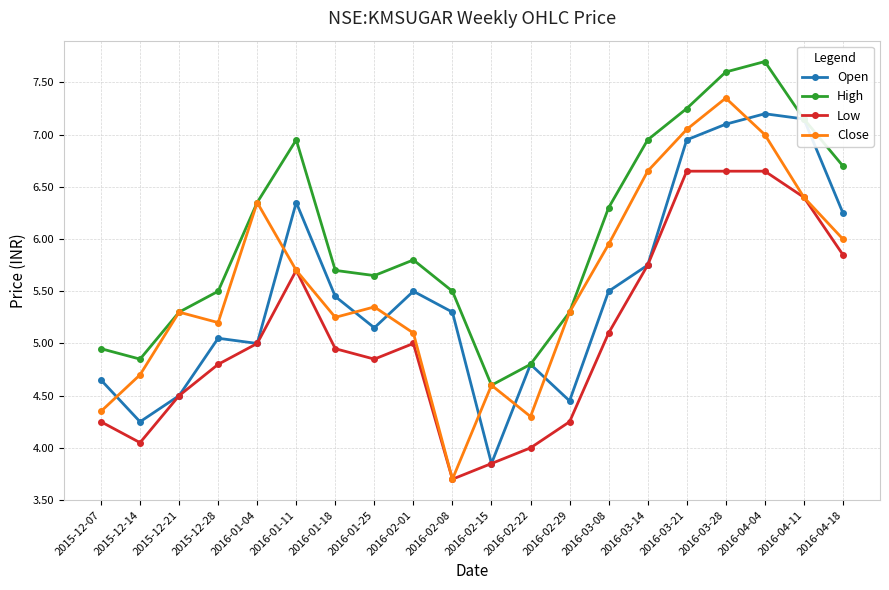

True or false: Close has more than 2 points higher than both neighbors.

True